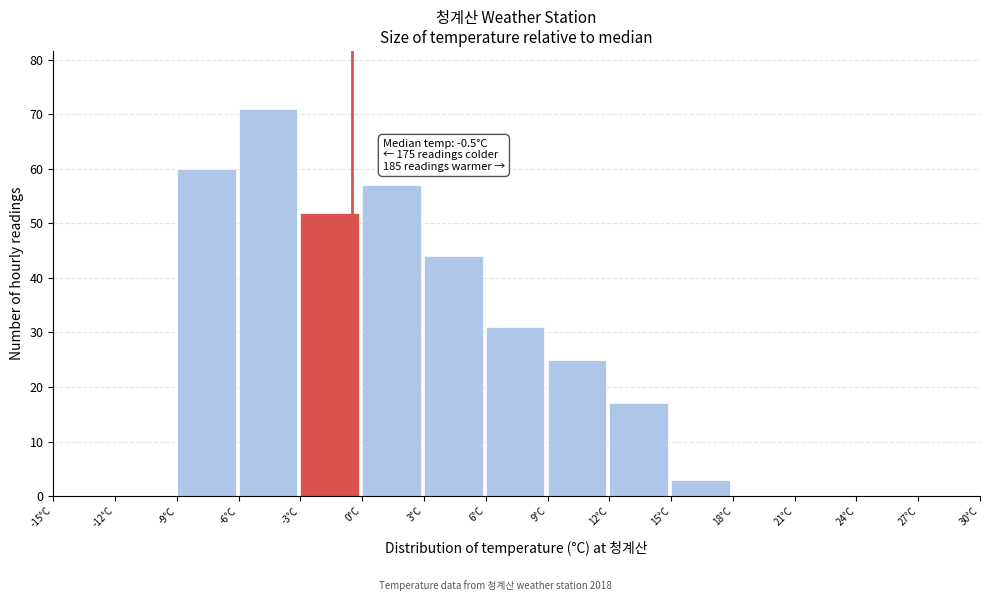

Which range on the x-axis has the tallest bar?

-6 to -3